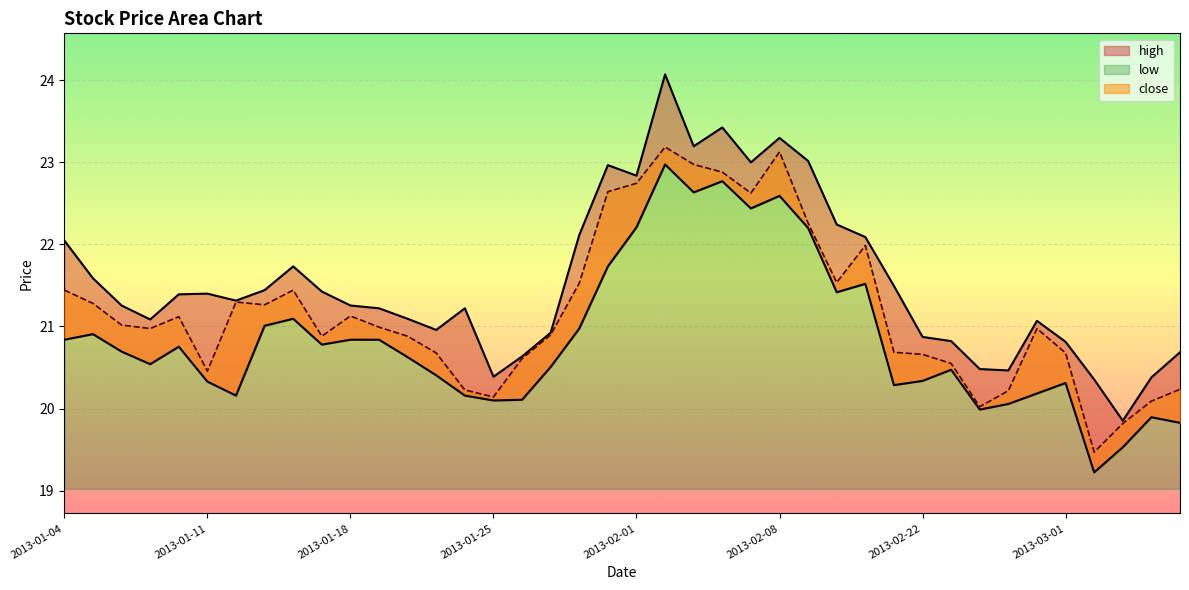

Reading right to left, transcribe all the data shown in this chart.

high: 20.7	20.4	19.9	20.4	20.8	21.1	20.5	20.5	20.8	20.9	21.5	22.1	22.2	23.0	23.3	23.0	23.4	23.2	24.1	22.8	23.0	22.1	20.9	20.6	20.4	21.2	21.0	21.1	21.2	21.3	21.4	21.7	21.4	21.3	21.4	21.4	21.1	21.3	21.6	22.0
low: 19.8	19.9	19.5	19.2	20.3	20.2	20.1	20.0	20.5	20.3	20.3	21.5	21.4	22.2	22.6	22.4	22.8	22.6	23.0	22.2	21.7	21.0	20.5	20.1	20.1	20.2	20.4	20.6	20.8	20.8	20.8	21.1	21.0	20.2	20.3	20.8	20.5	20.7	20.9	20.8
close: 20.2	20.1	19.8	19.5	20.7	21.0	20.2	20.0	20.5	20.7	20.7	22.0	21.5	22.3	23.1	22.6	22.9	23.0	23.2	22.7	22.6	21.5	20.9	20.6	20.1	20.2	20.7	20.9	21.0	21.1	20.9	21.4	21.3	21.3	20.5	21.1	21.0	21.0	21.3	21.4